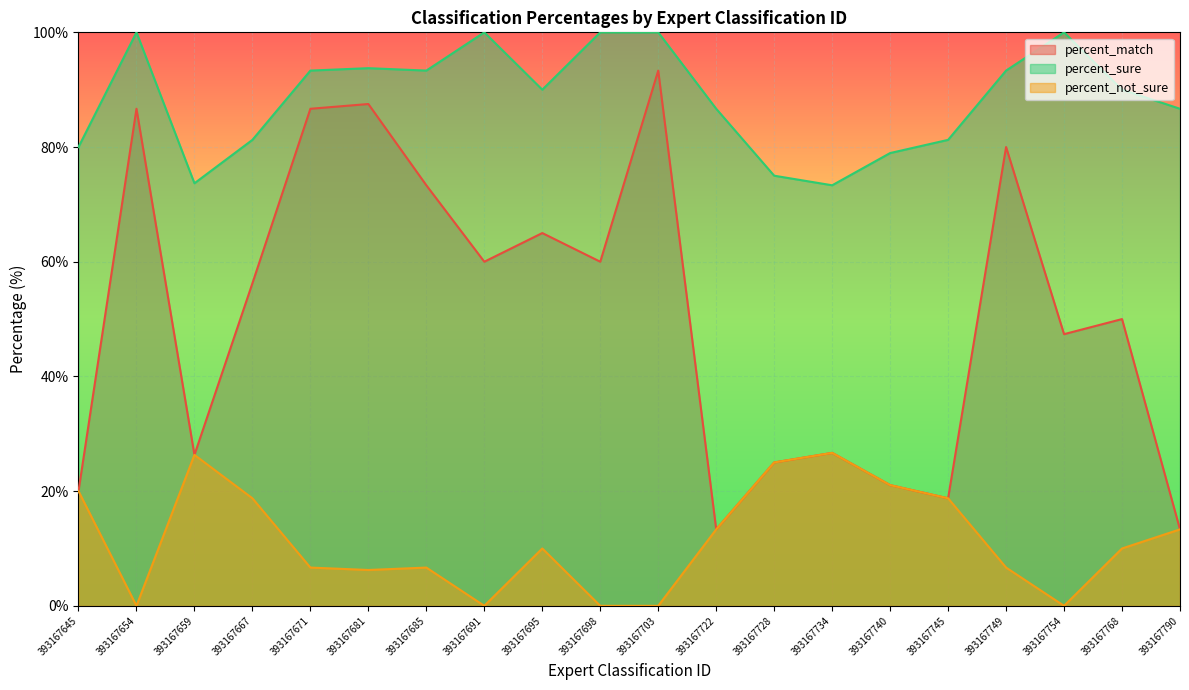

How many lines are shown in the chart?

3